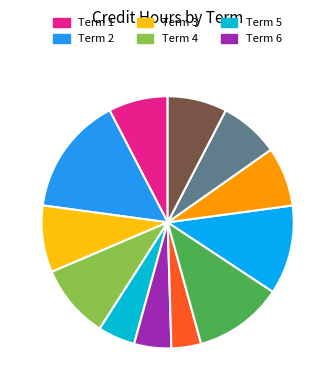

How many slices are in this pie chart?

12